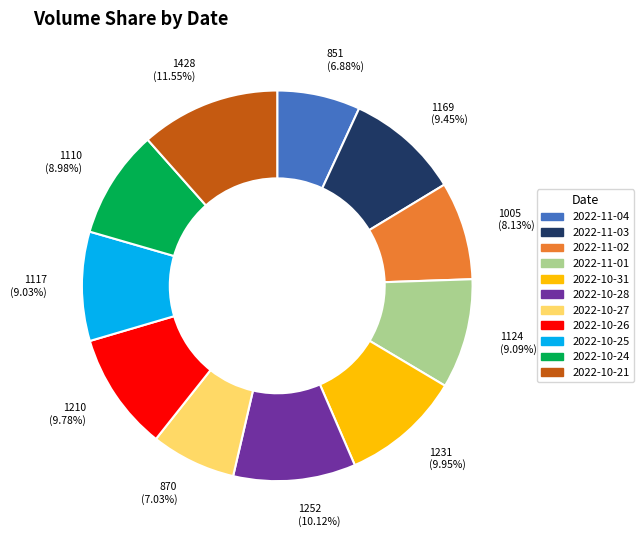

Which has a higher value, 2022-10-24 or 2022-10-28?

2022-10-28